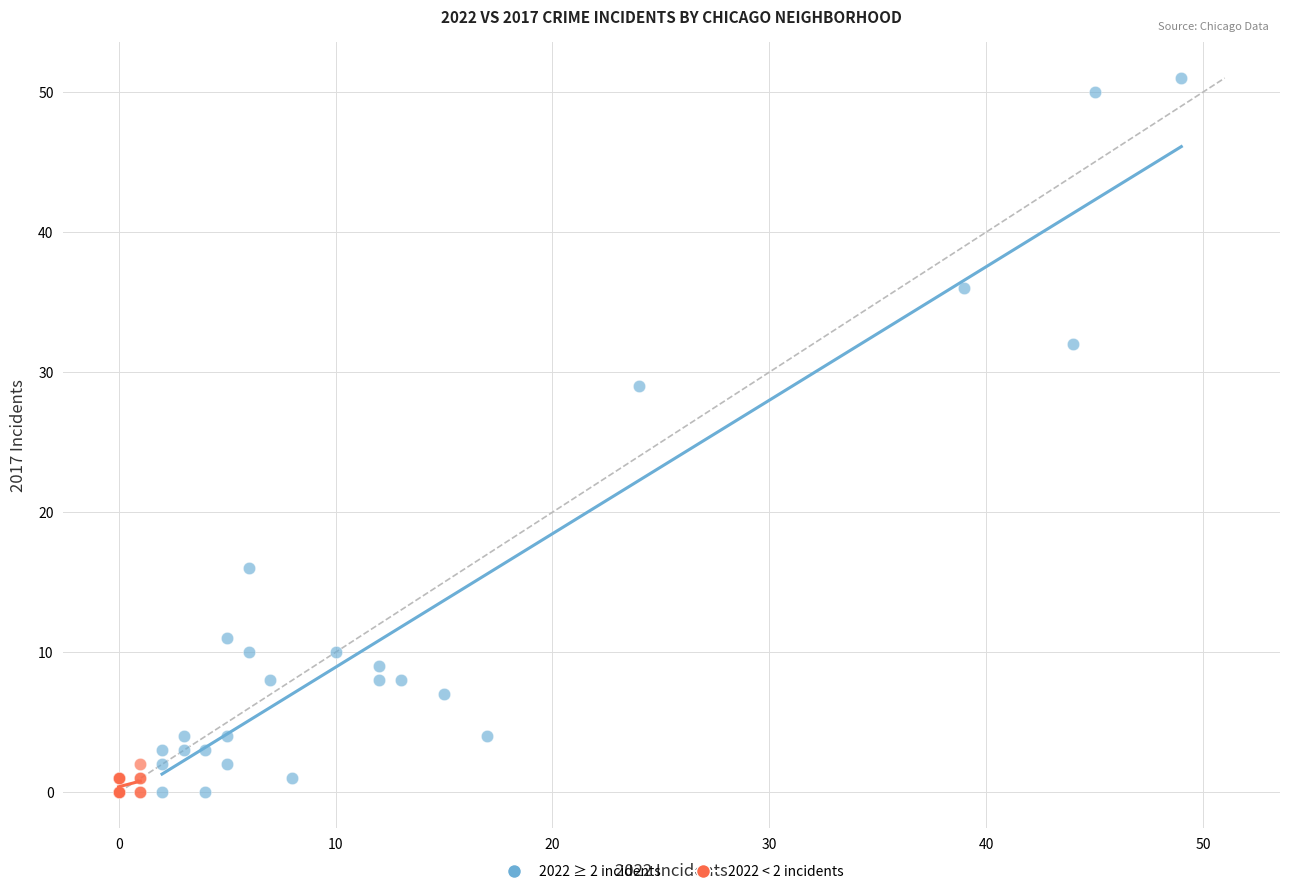

Which series reaches the maximum Y coordinate?

2022 ≥ 2 incidents